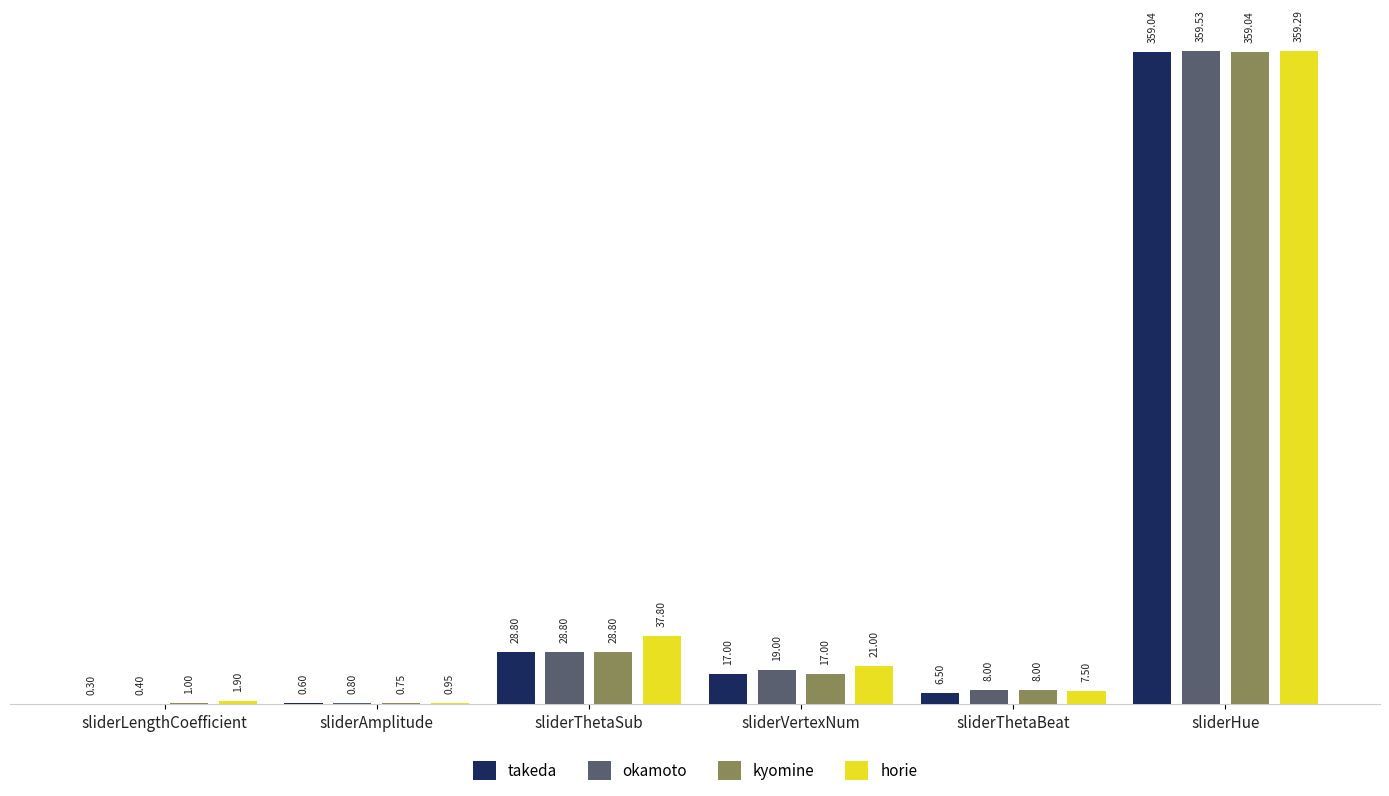

What is the maximum value for okamoto?

359.5